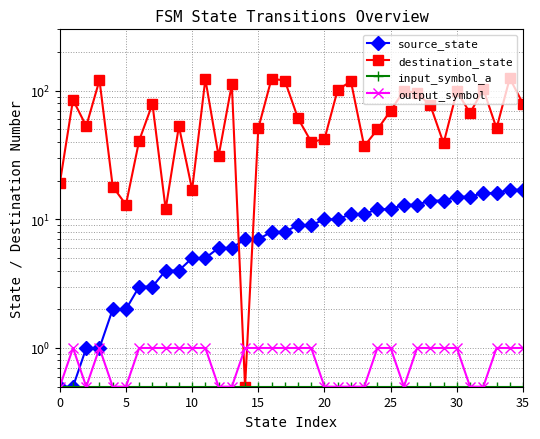

The destination_state series shows 70.0 at 25. True or false?

True